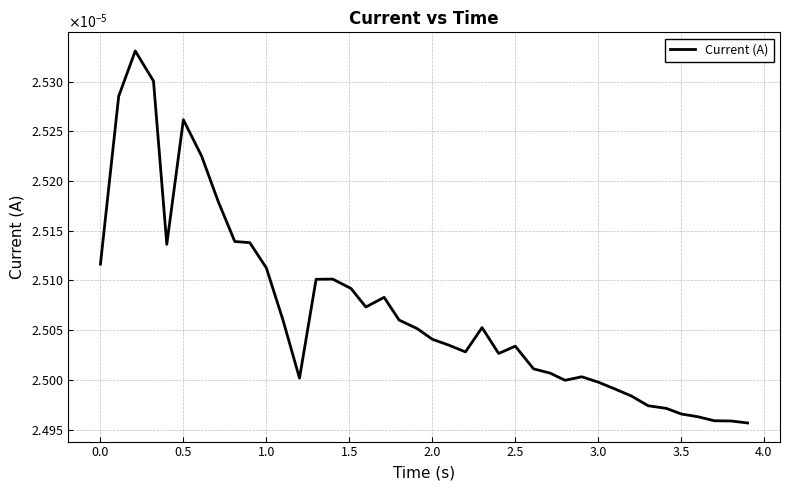

Does the chart have visible grid lines?

Yes